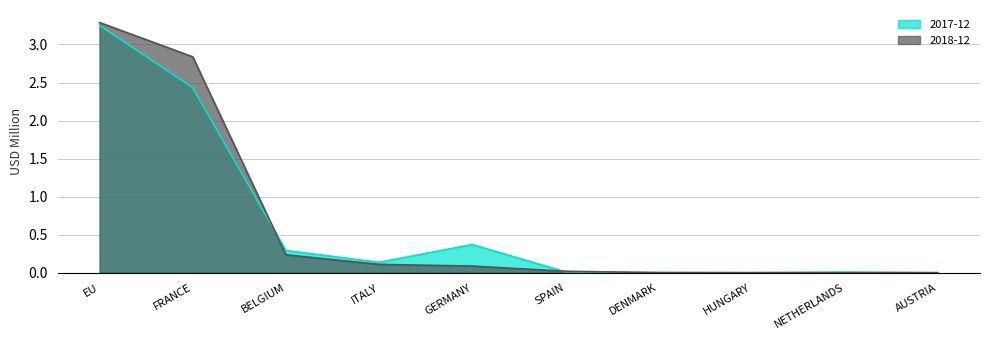

How many intersections are there between 2018-12 and 2017-12?

3